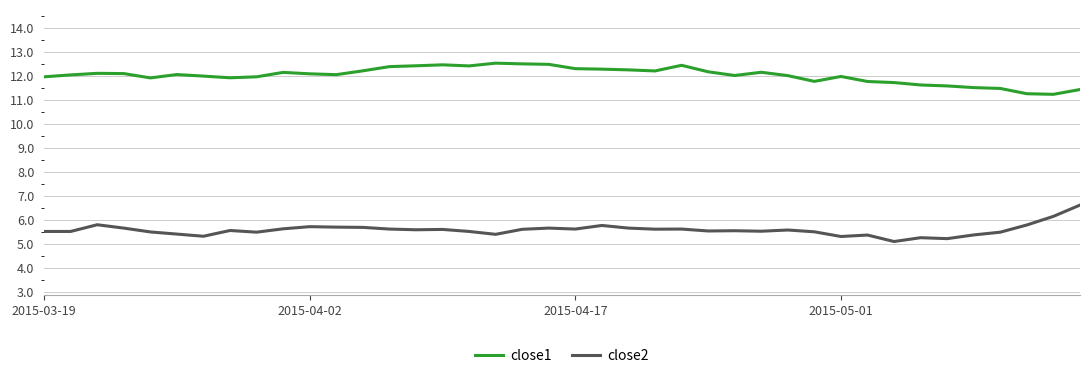

What is the difference between the maximum and minimum values in the close2 series?

1.5